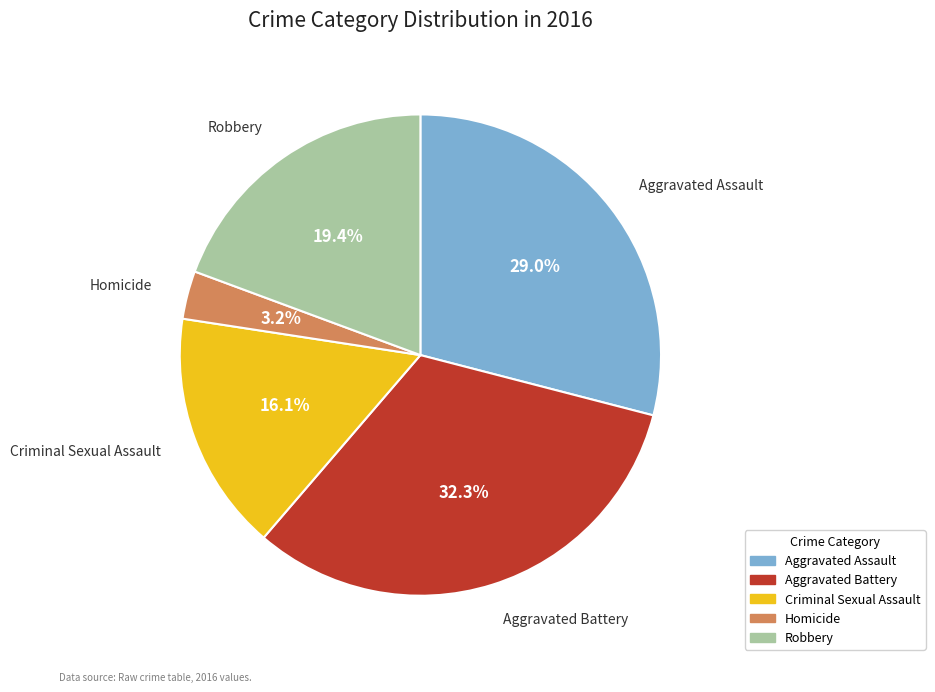

True or false: Aggravated Battery accounts for 32% of the total.

True